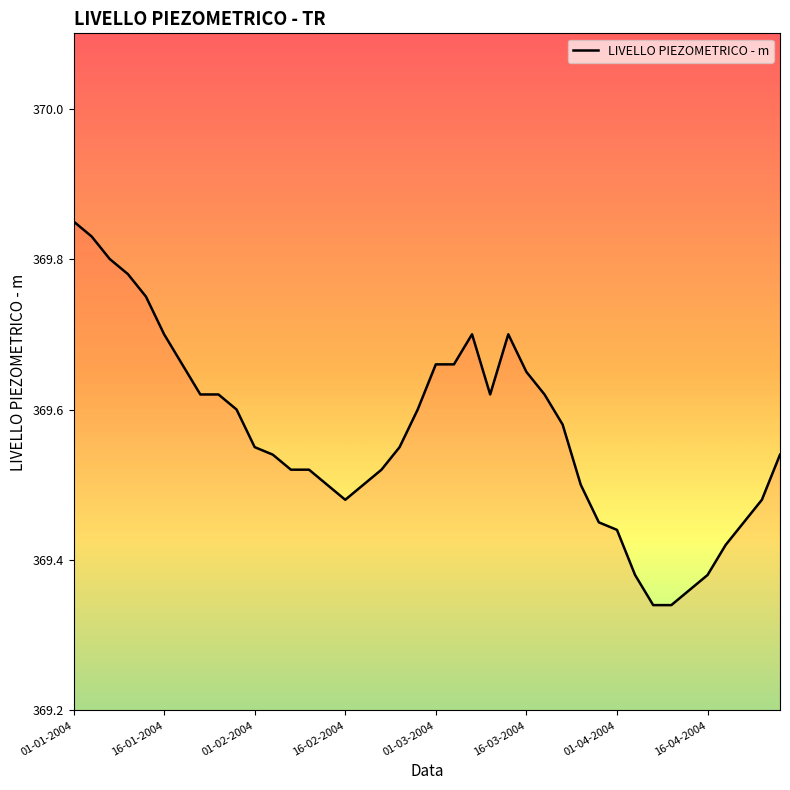

What is the difference between the maximum and minimum values?

0.5